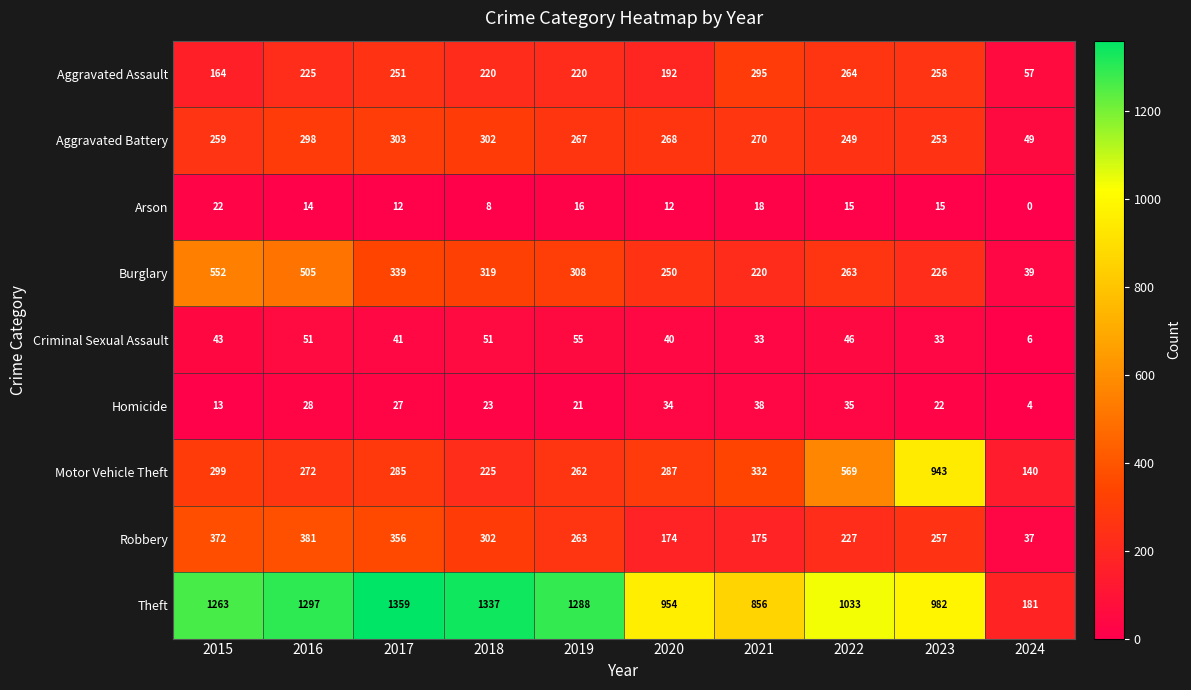

What is the lowest value of the Theft series?

181